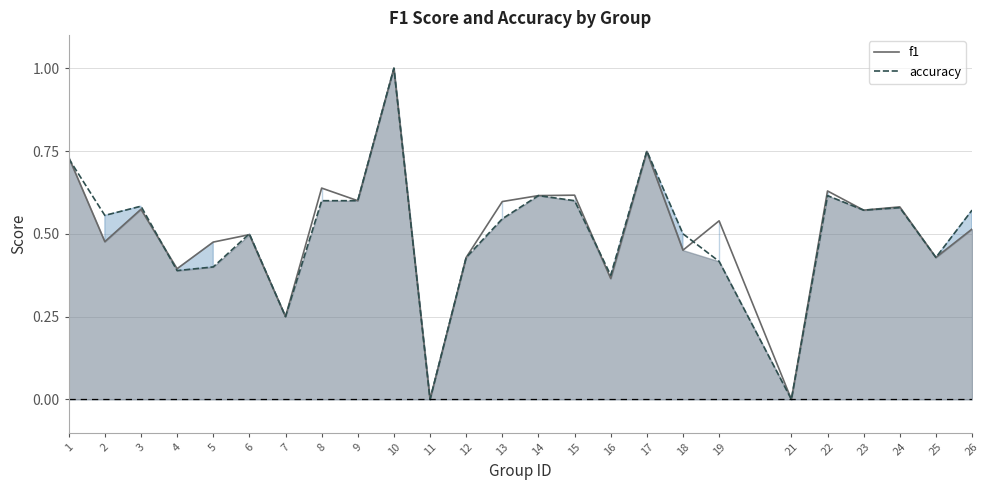

Reading left to right, transcribe all the data shown in this chart.

f1: 0.7	0.5	0.6	0.4	0.5	0.5	0.2	0.6	0.6	1.0	0.0	0.4	0.6	0.6	0.6	0.4	0.7	0.5	0.5	0.0	0.6	0.6	0.6	0.4	0.5
accuracy: 0.7	0.6	0.6	0.4	0.4	0.5	0.2	0.6	0.6	1.0	0.0	0.4	0.5	0.6	0.6	0.4	0.8	0.5	0.4	0.0	0.6	0.6	0.6	0.4	0.6